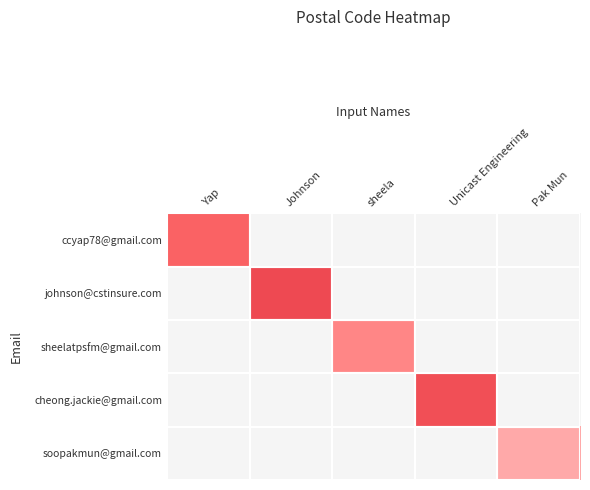

At Johnson, list the series in order from largest to smallest.

ccyap78@gmail.com, johnson@cstinsure.com, sheelatpsfm@gmail.com, cheong.jackie@gmail.com, soopakmun@gmail.com